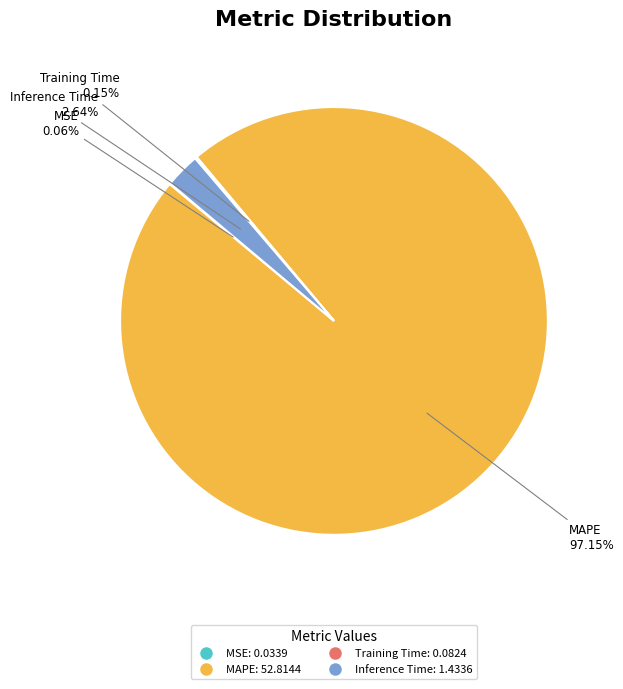

Does any single category account for the majority?

Yes